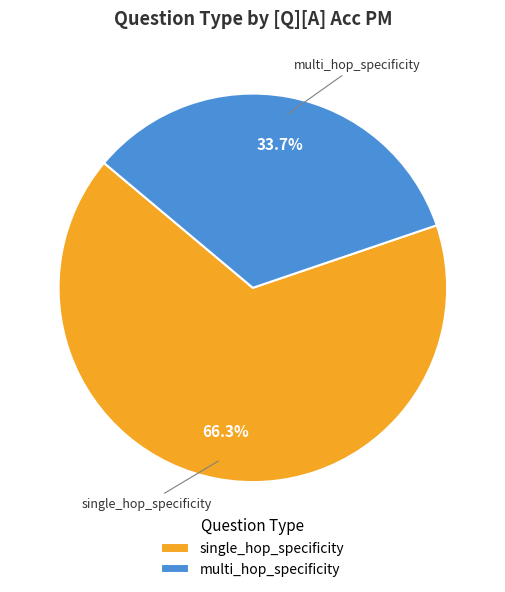

Which slice is the smallest?

multi_hop_specificity